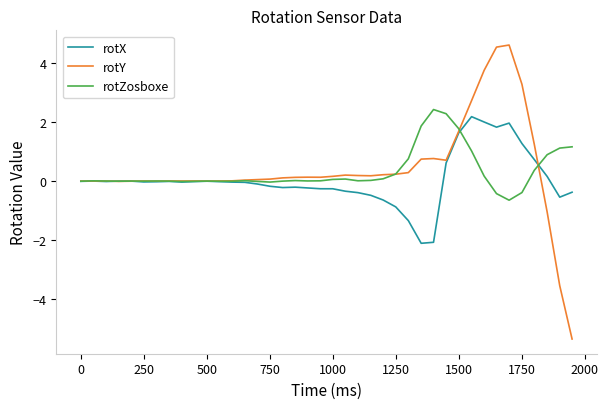

Which series has the largest range (max minus min)?

rotY